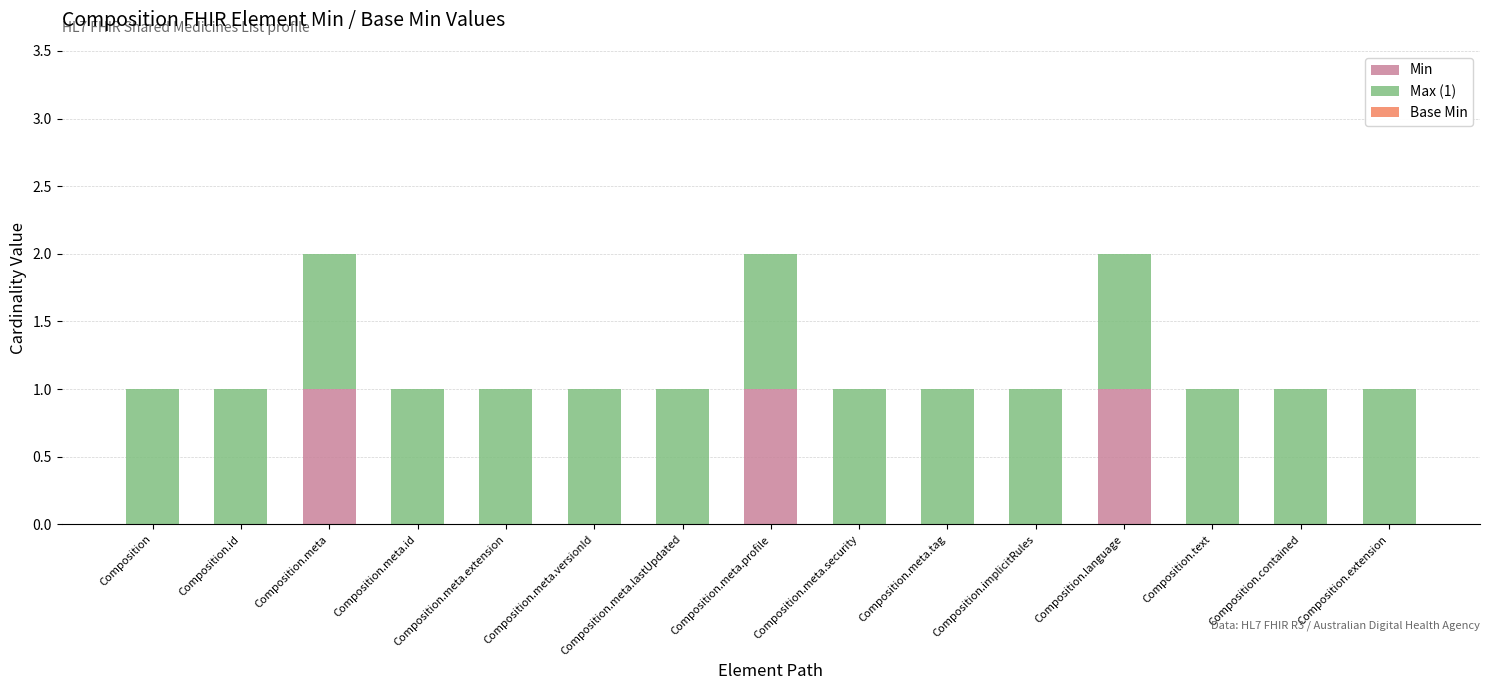

What is the sum of all Min values?

3